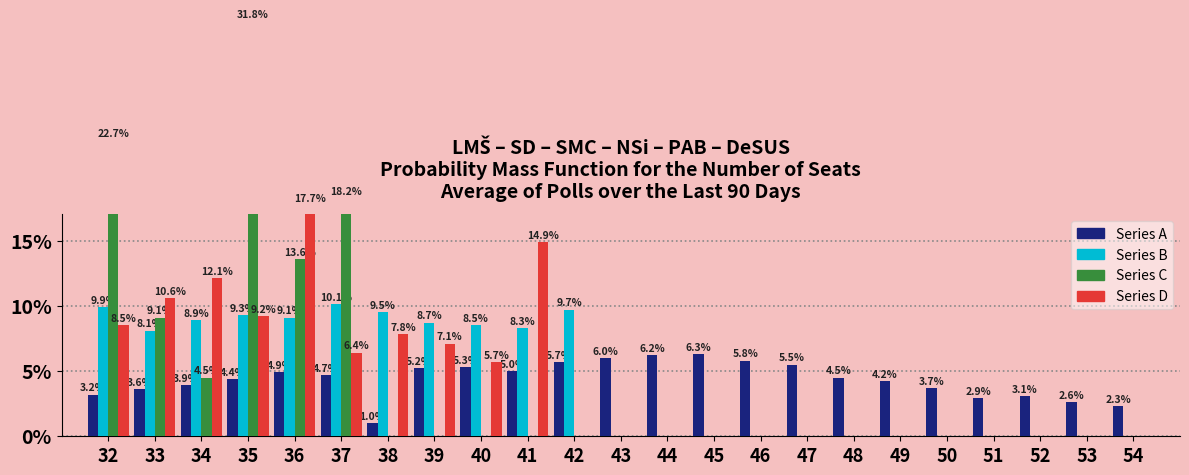

What is the maximum value for Series C?

31.8